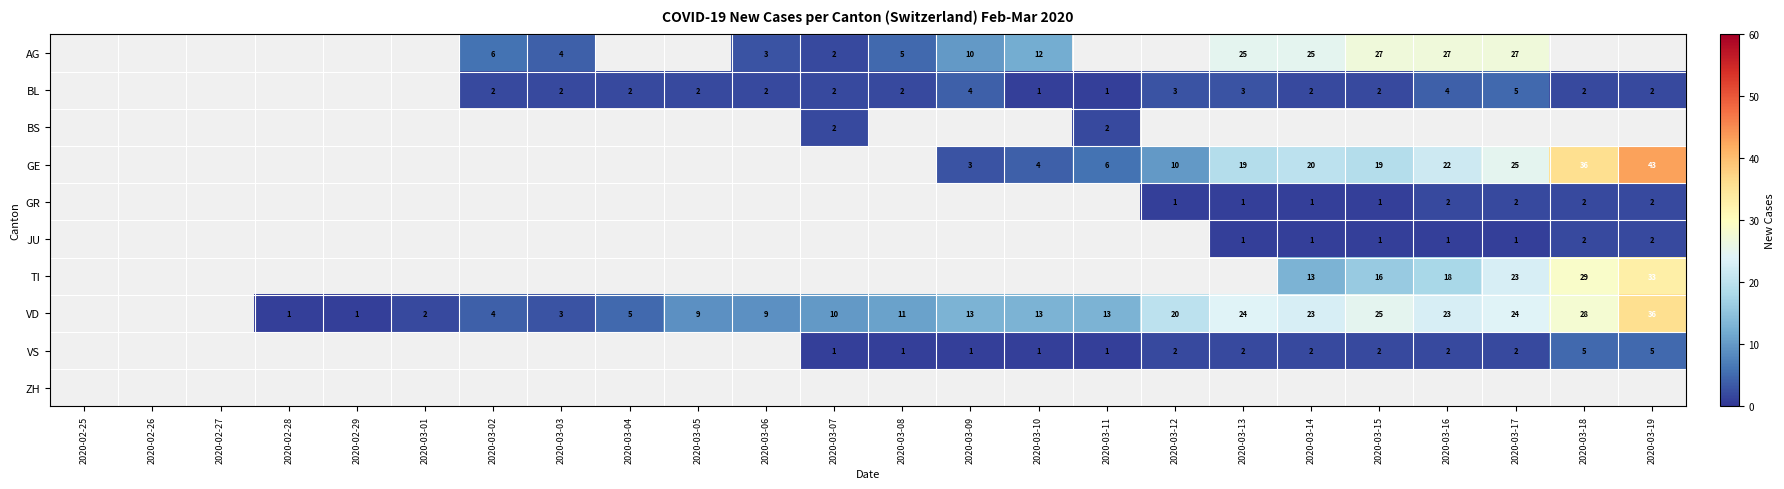

True or false: VS has a value of 2 at 2020-03-11.

False